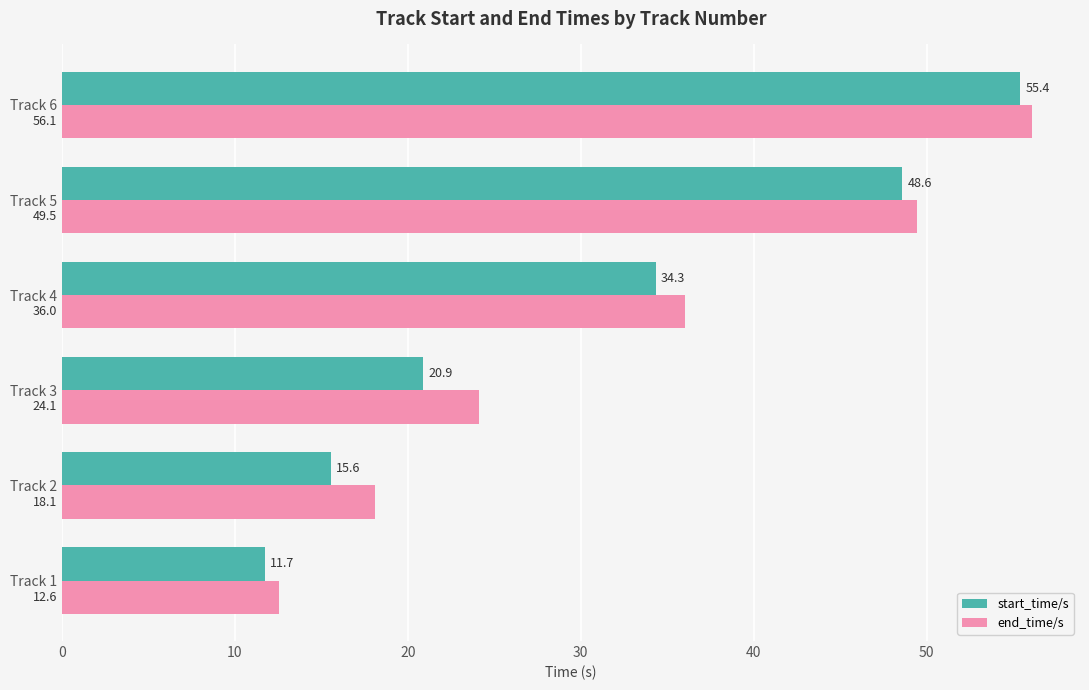

Rank the series by their average value, from lowest to highest.

start_time/s, end_time/s